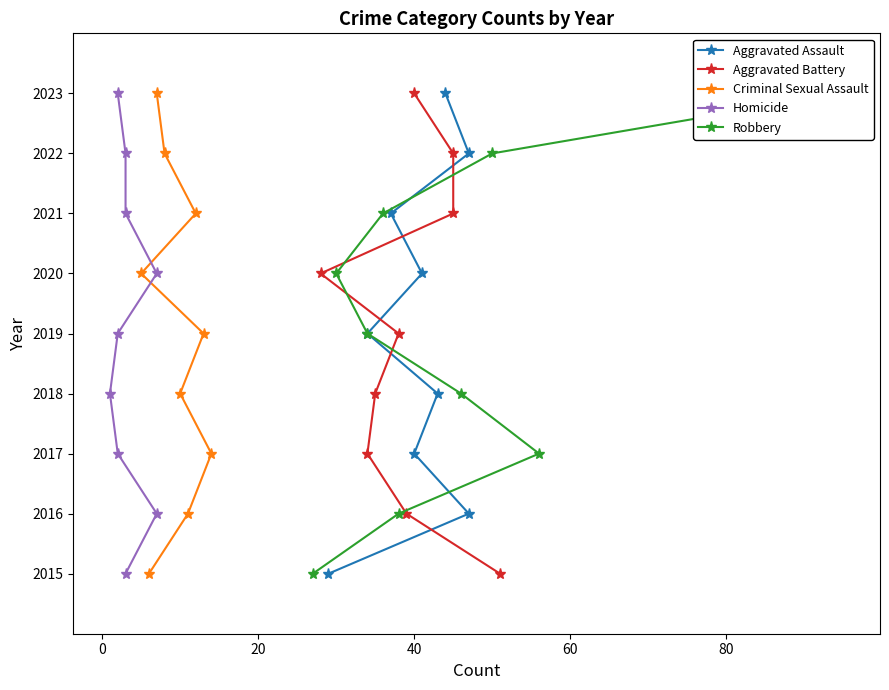

What is the value of the Criminal Sexual Assault point at the 6th from the left?

2016